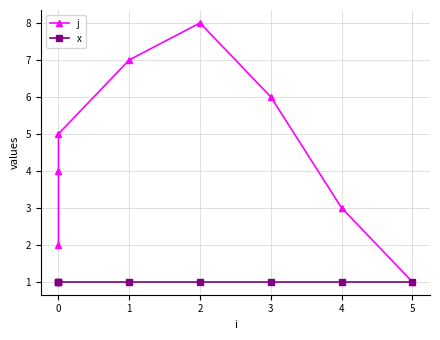

What is the sum of the x values at 1 and 0?

2